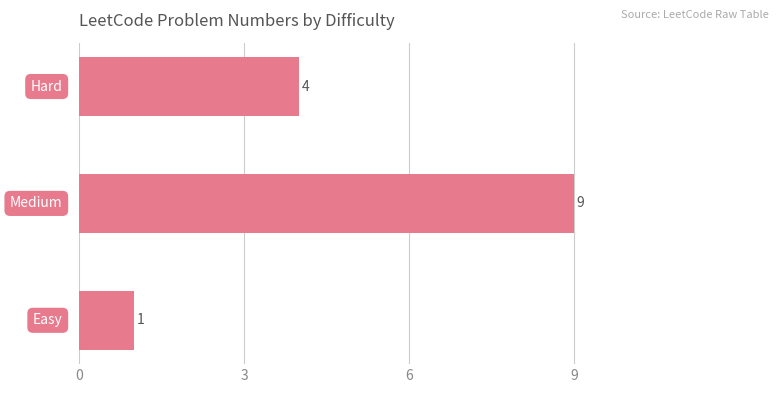

What is the difference between the maximum and minimum values?

8